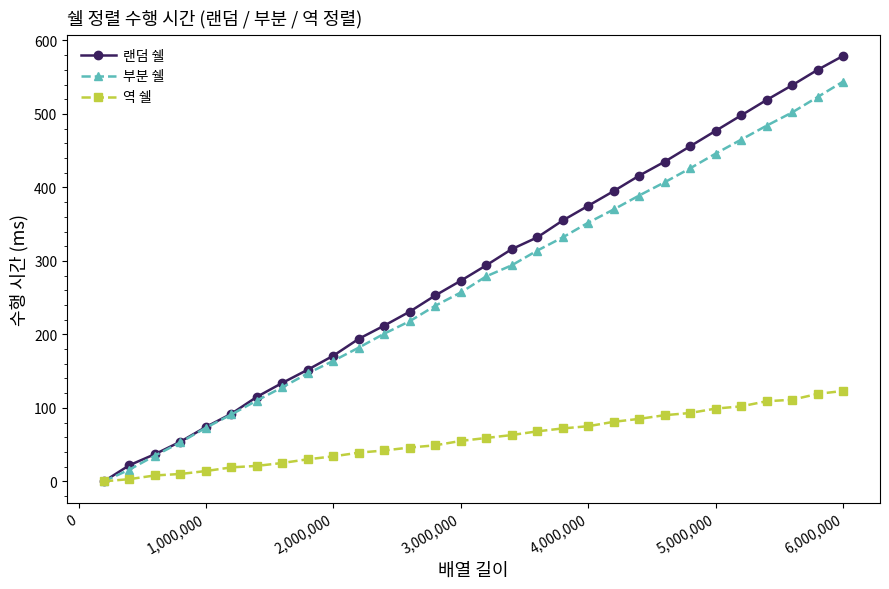

True or false: 부분 쉘 has more than 0 points higher than both neighbors.

False